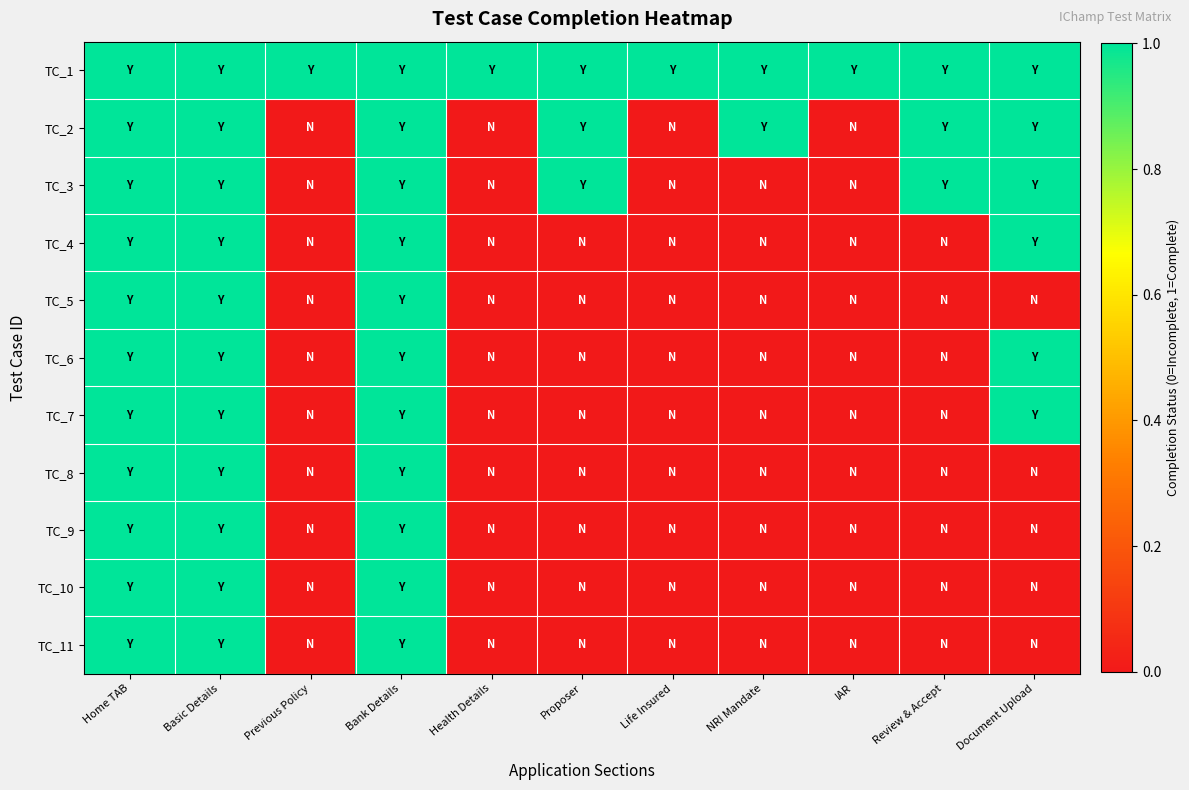

What is the difference between the highest and lowest values at Review & Accept?

1